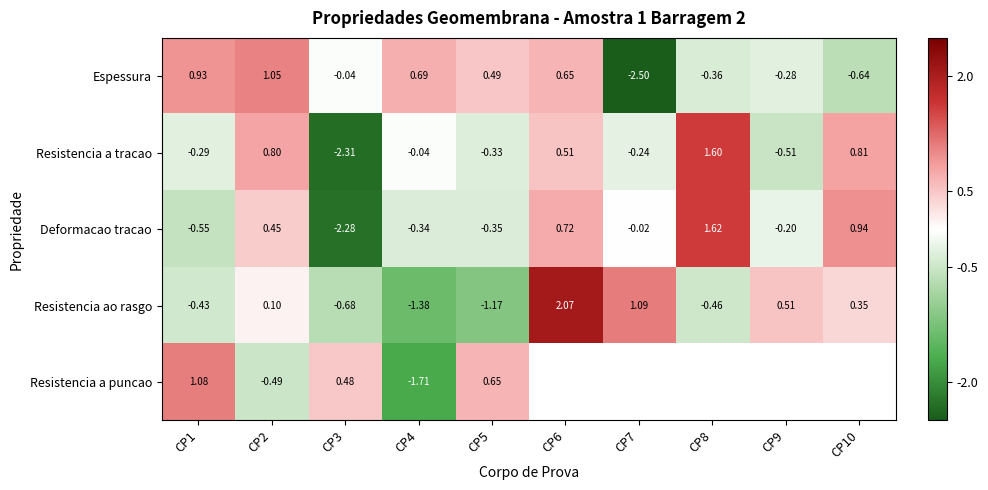

What is the maximum value shown in the chart?

2.1